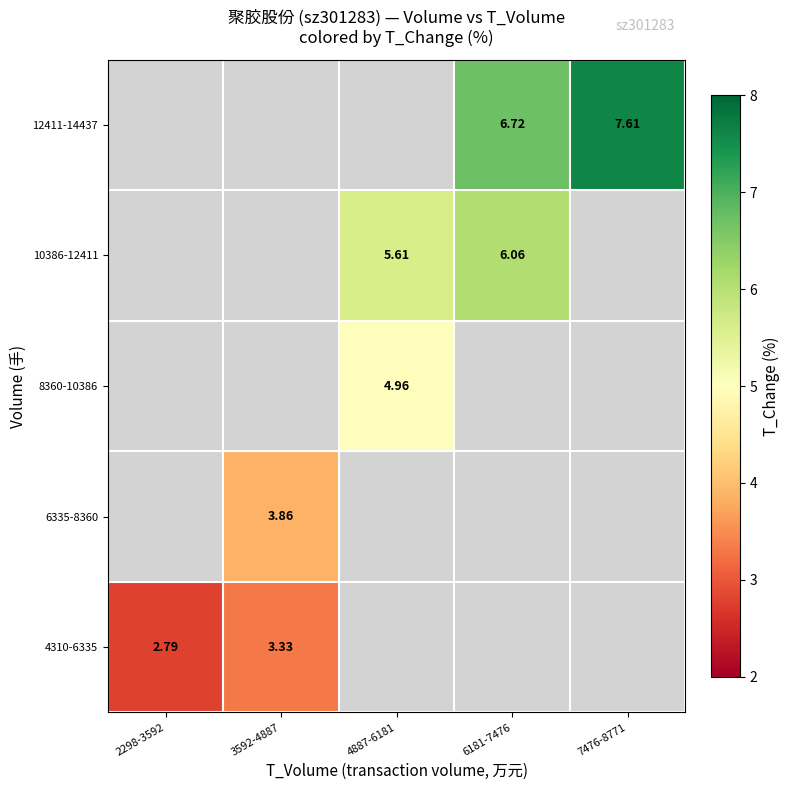

The 6335-8360 series shows 0.9 at 3592-4887. True or false?

False